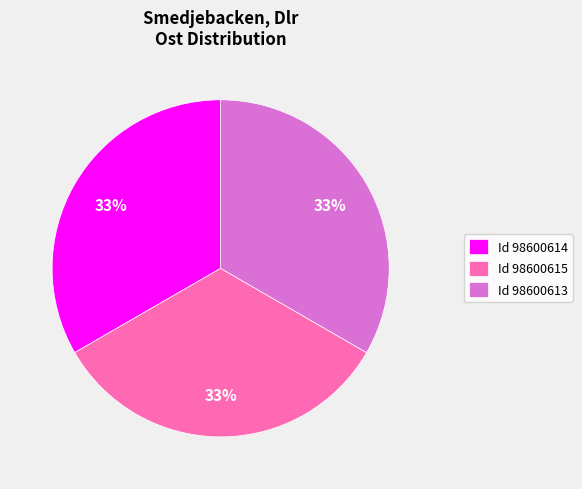

Count the number of slices in the pie.

3